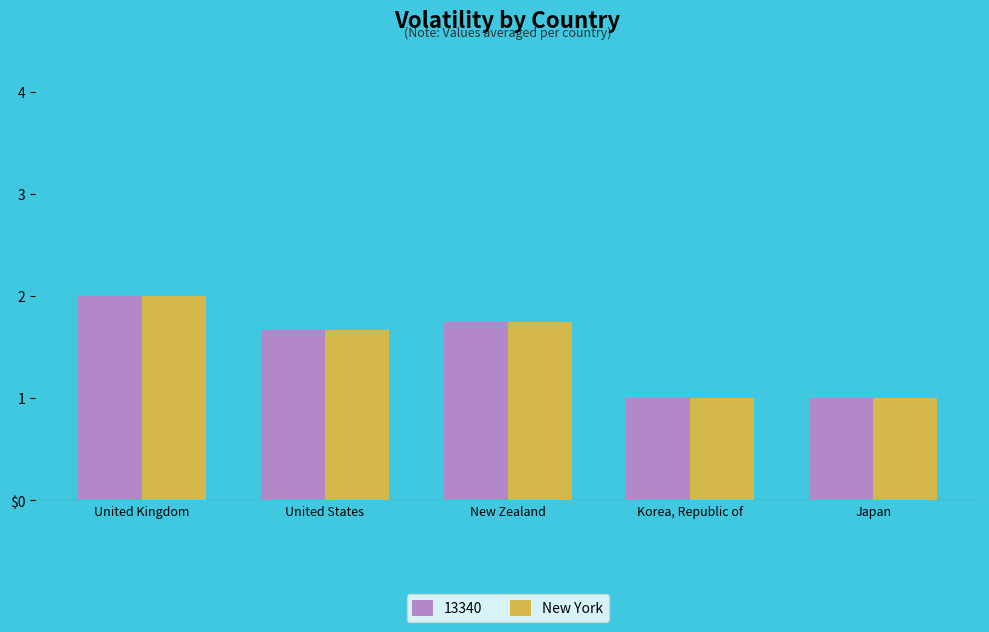

What are all the series names shown in the legend?

13340, New York